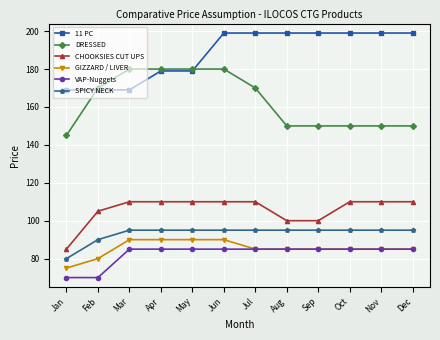

Is it true that 11 PC equals 266 at Jun?

False